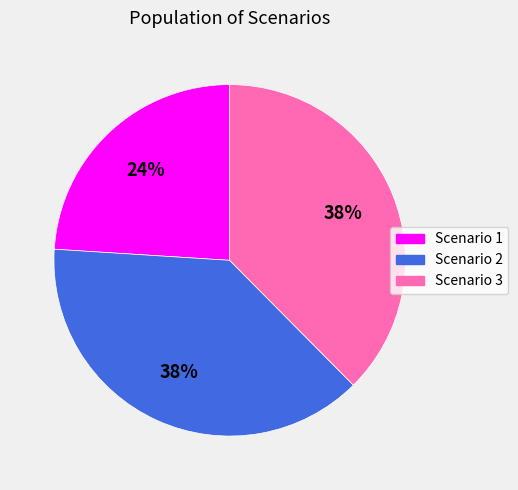

Which category has the smallest portion of the pie?

Scenario 1